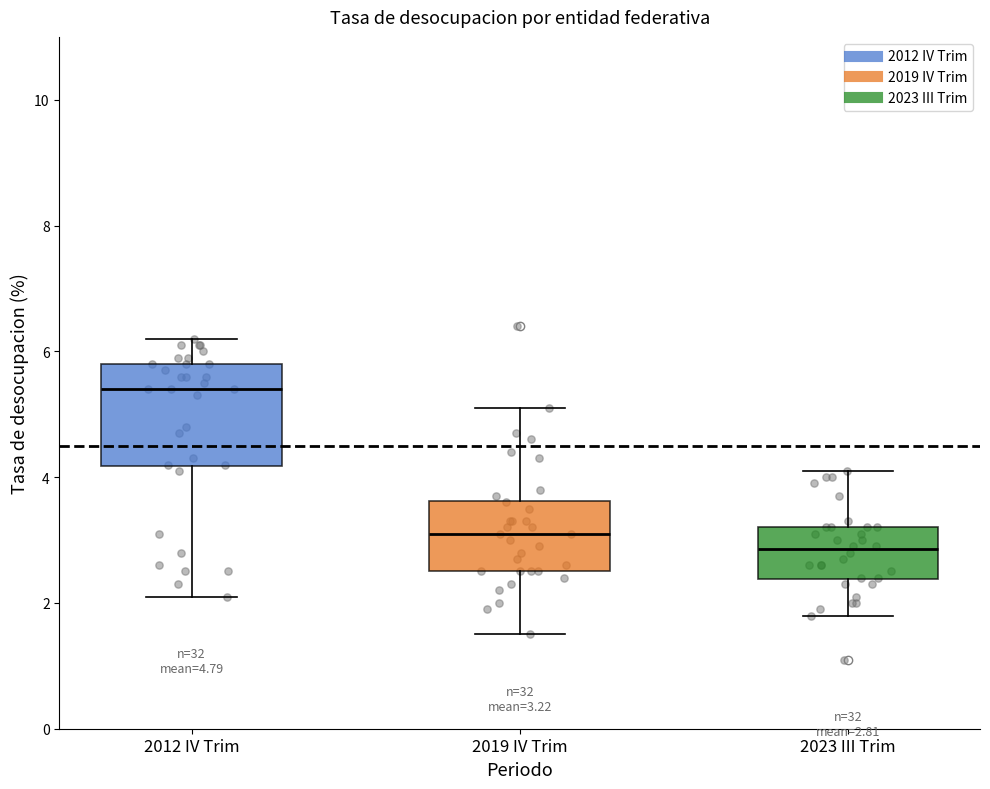

Which box's median line is the highest?

2012 IV Trim